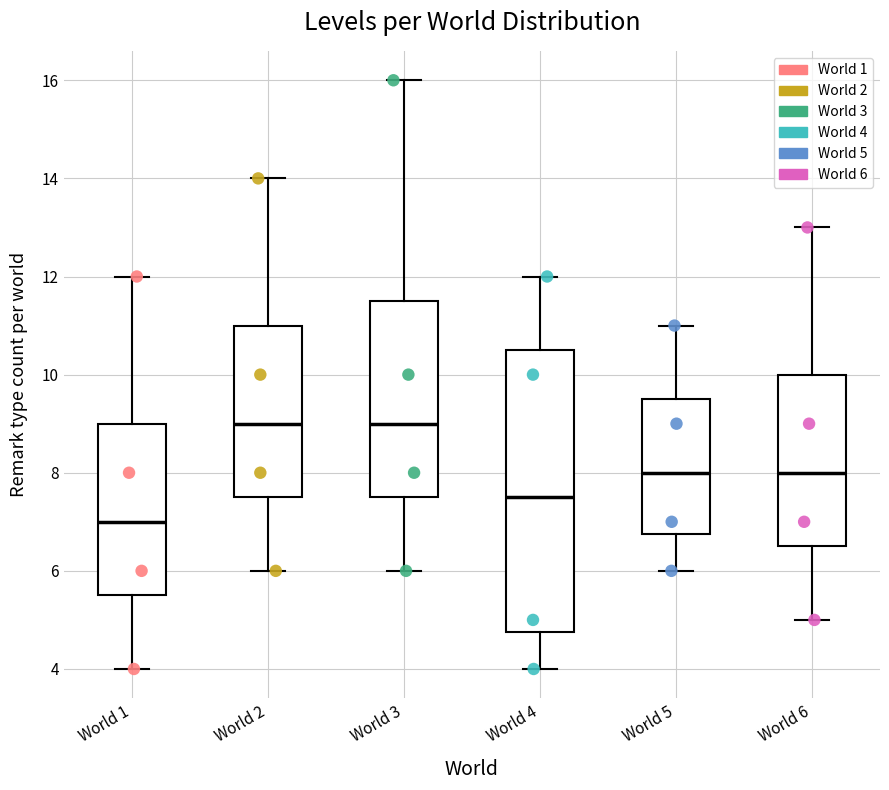

Where is the lower edge of the box for World 6 on the y-axis? The values are not printed on the chart, so give them approximately, as read against the axis.

6.6